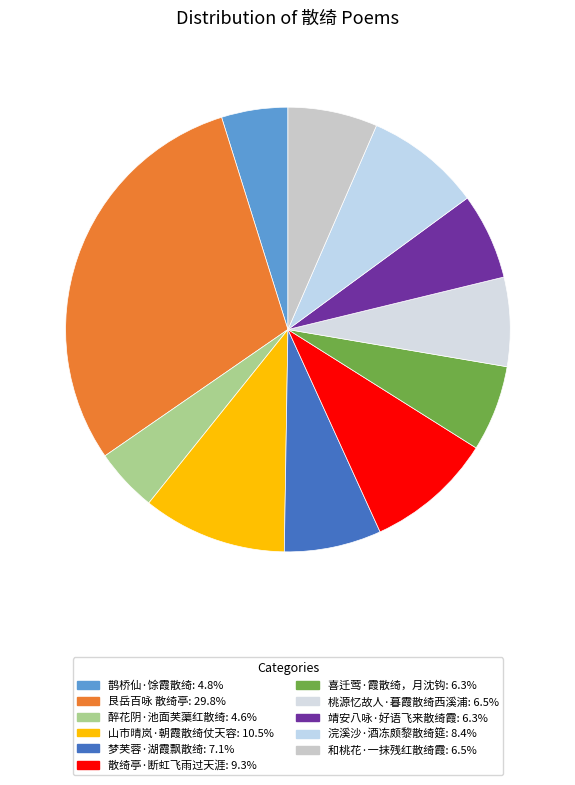

What percentage is the 喜迁莺·霞散绮，月沈钩 slice, to the nearest percent?

6%